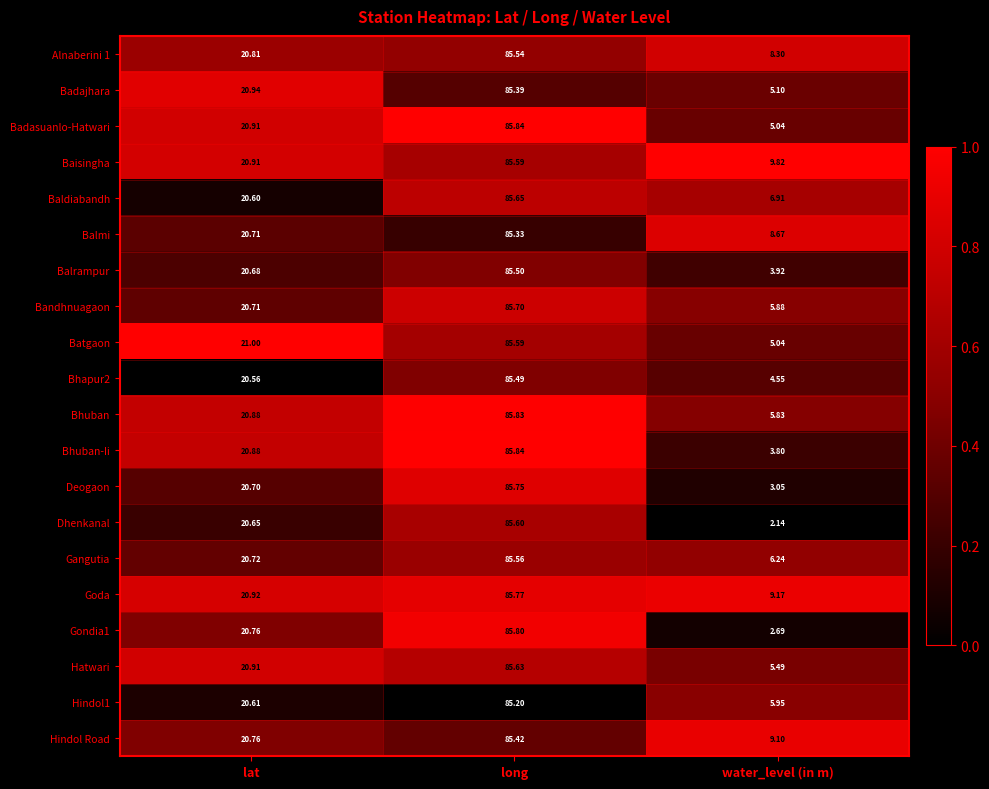

Between long and water_level (in m), which series saw the biggest shift?

Dhenkanal